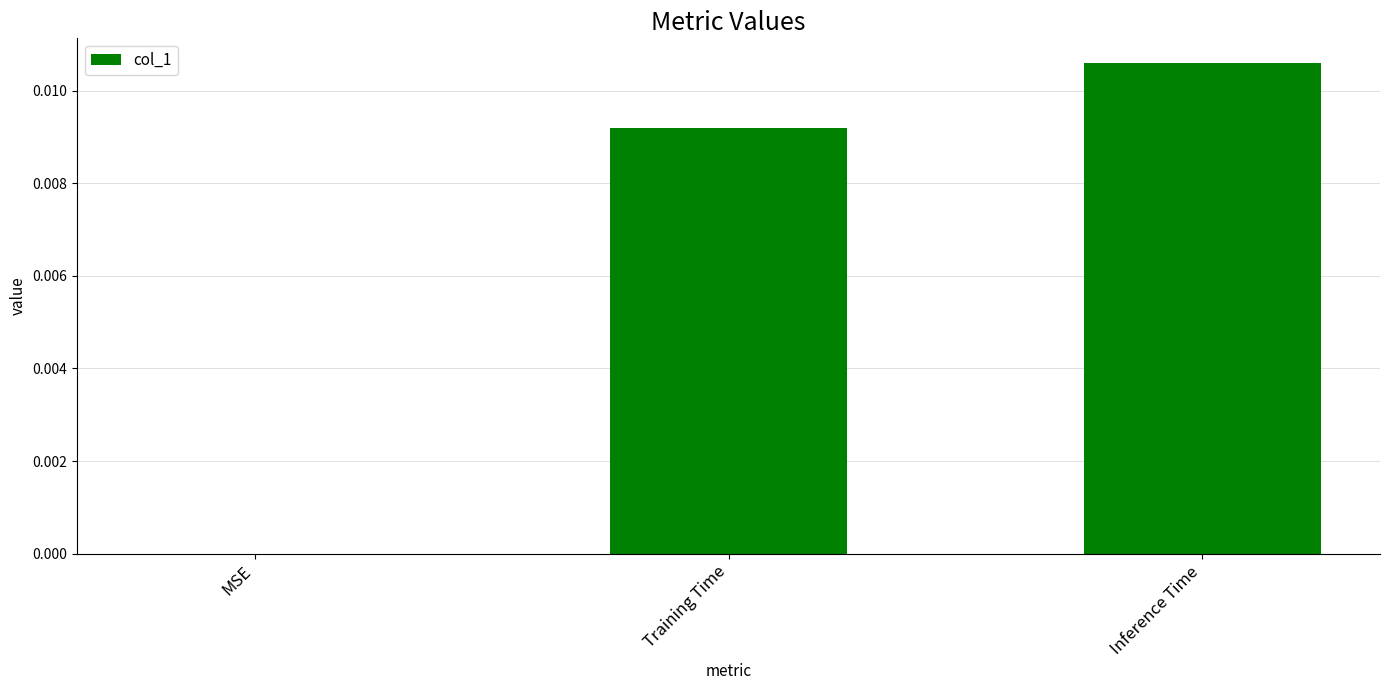

Are the bars grouped side by side (vs. stacked)?

No